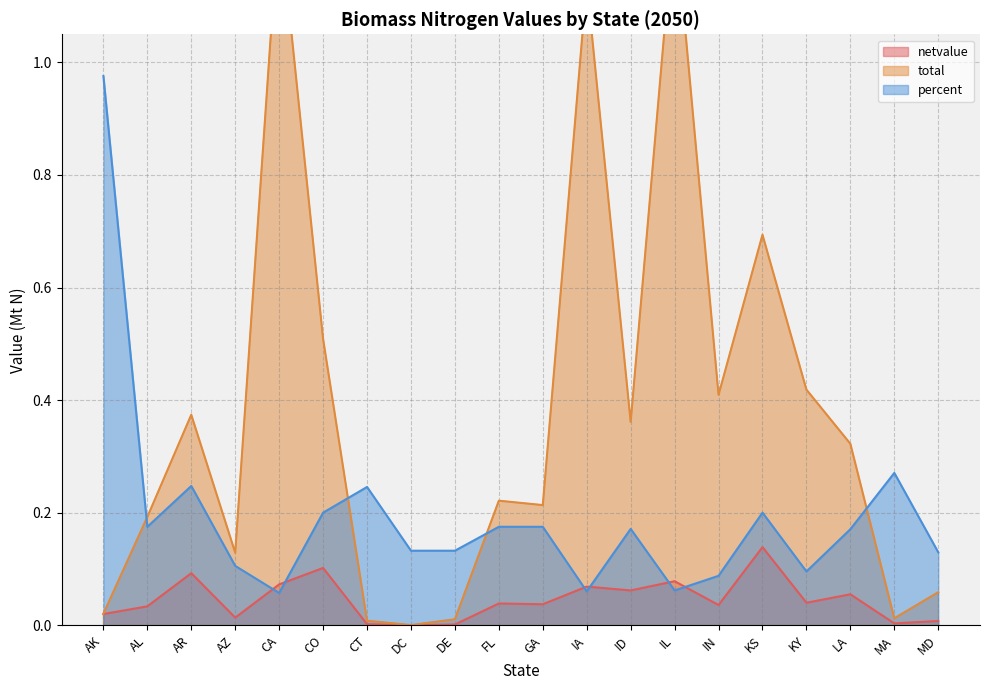

True or false: total has more than 2 interior local peaks.

True